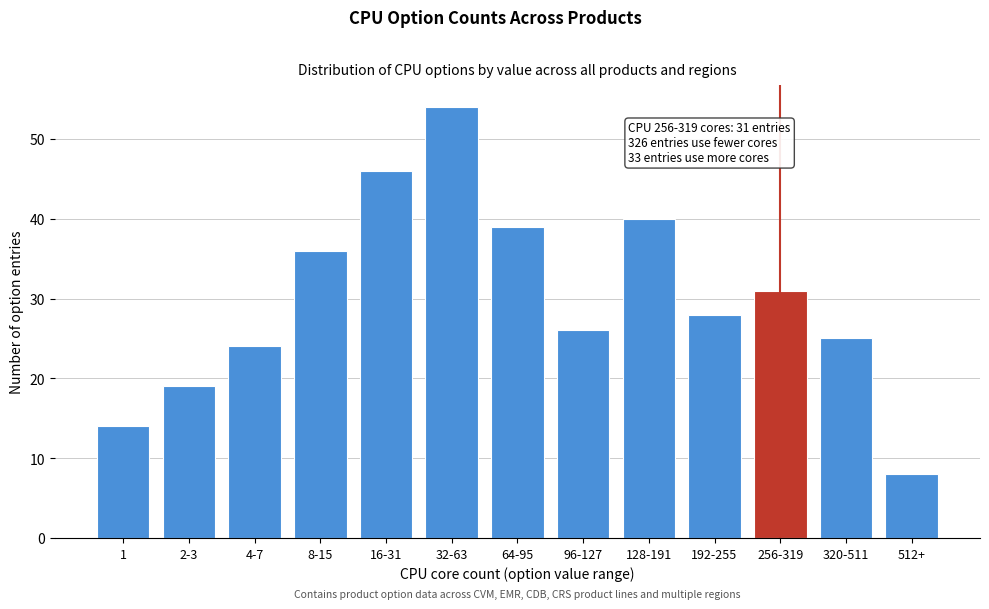

Reading left to right, extract all data points from this chart.

1=14	2-3=19	4-7=24	8-15=36	16-31=46	32-63=54	64-95=39	96-127=26	128-191=40	192-255=28	256-319=31	320-511=25	512+=8